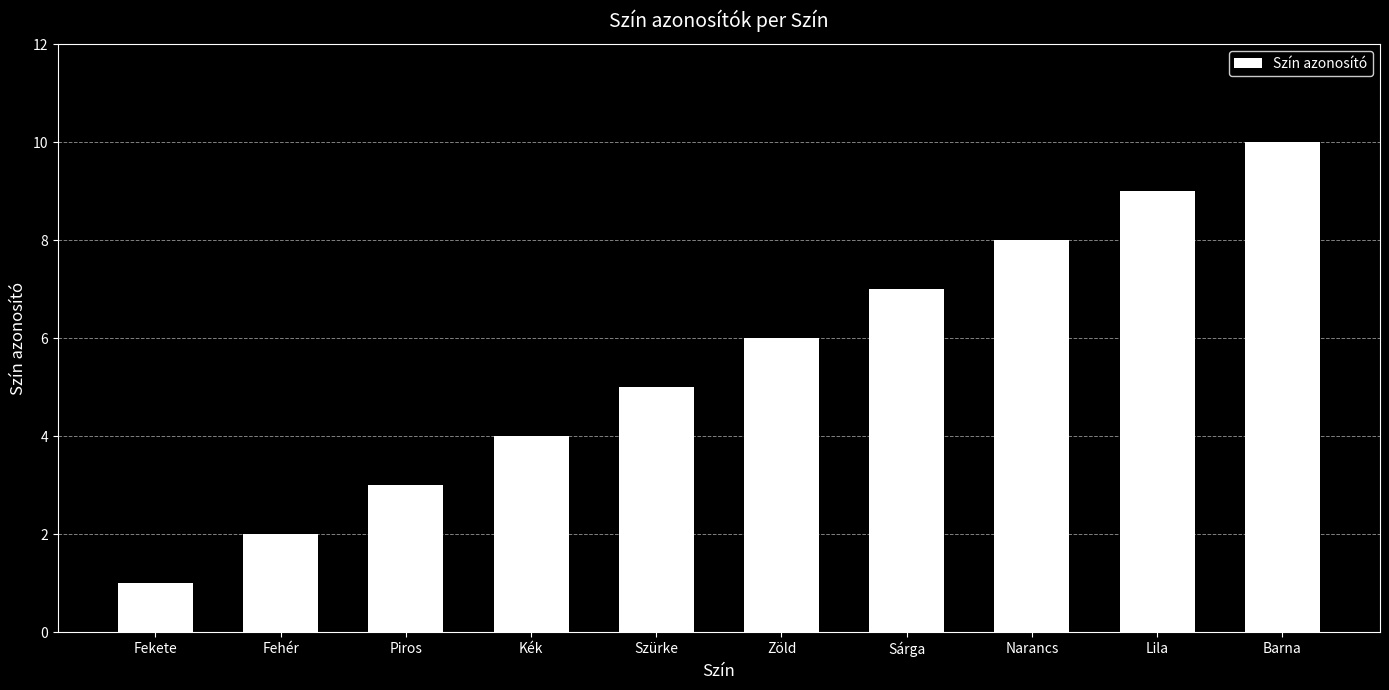

What is the ratio of the value at Fehér to the value at Lila?

0.2